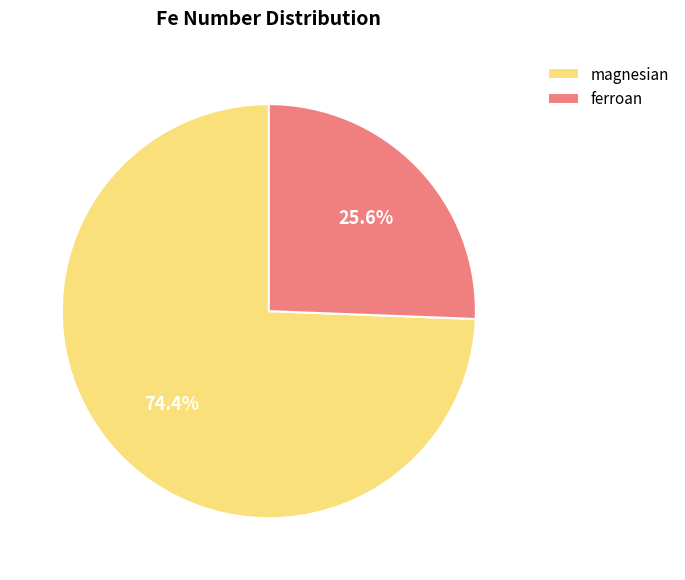

Between ferroan and magnesian, which is larger?

magnesian